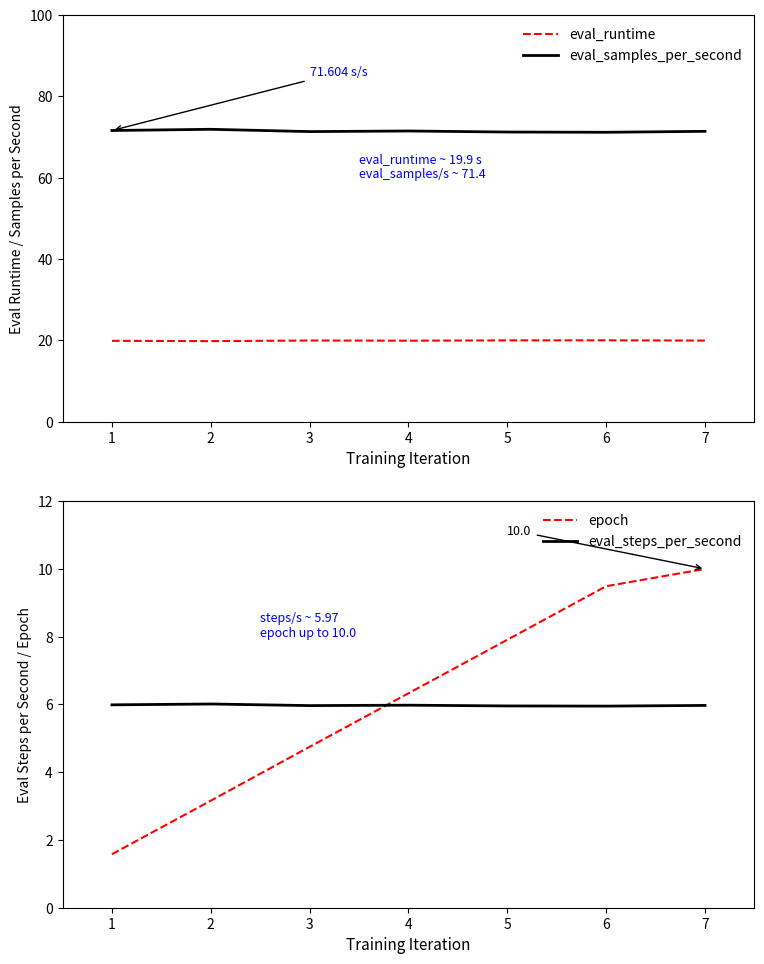

True or false: eval_runtime and eval_samples_per_second intersect in this chart.

False